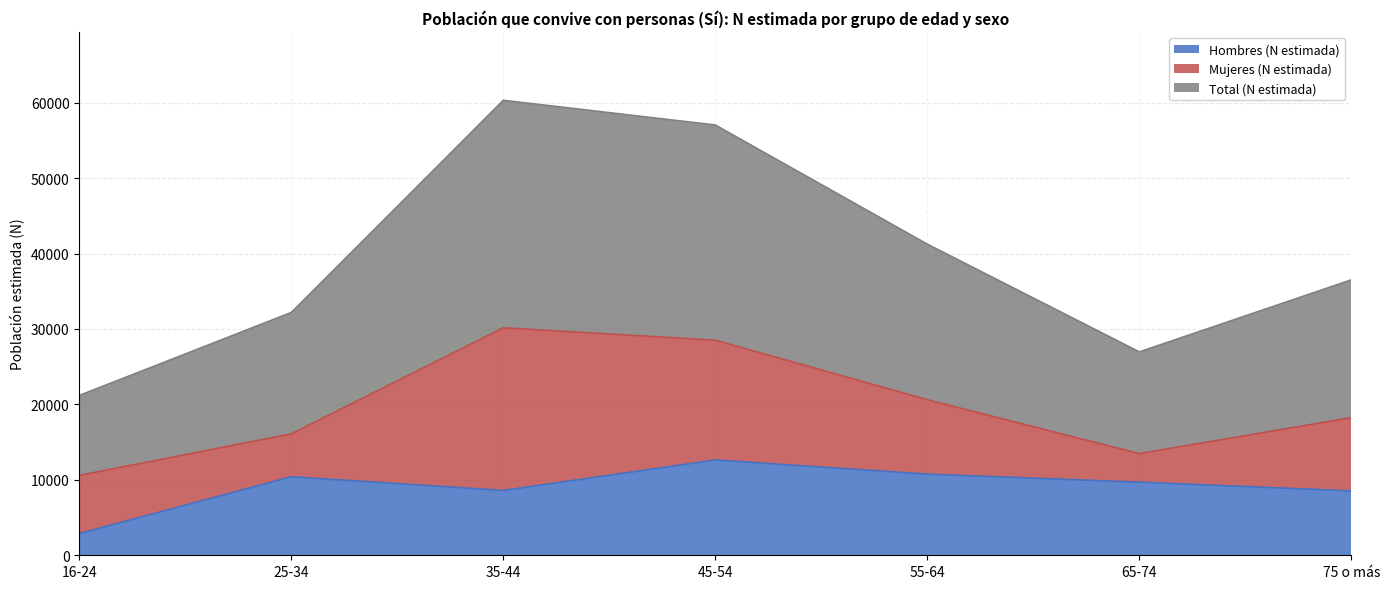

The value of Total (N estimada) at 55-64 is 12175. True or false?

False